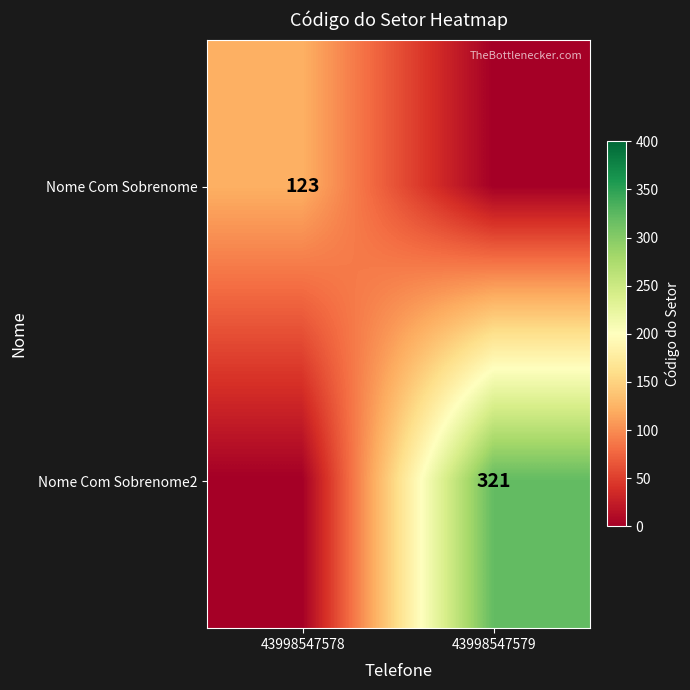

Count the number of categories in the chart.

2